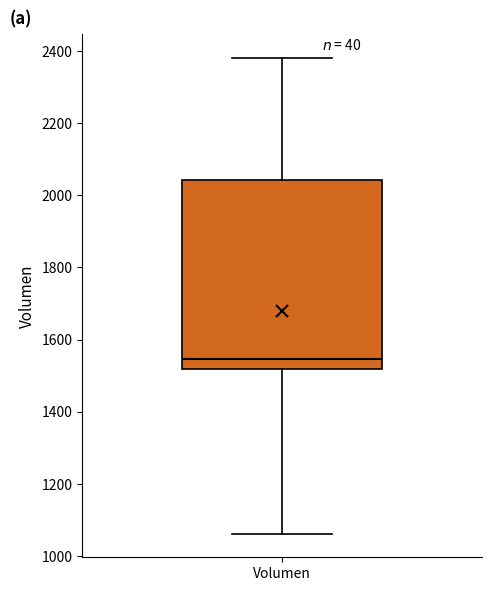

Where is the upper edge of the box for Volumen on the y-axis? The values are not printed on the chart, so give them approximately, as read against the axis.

2040